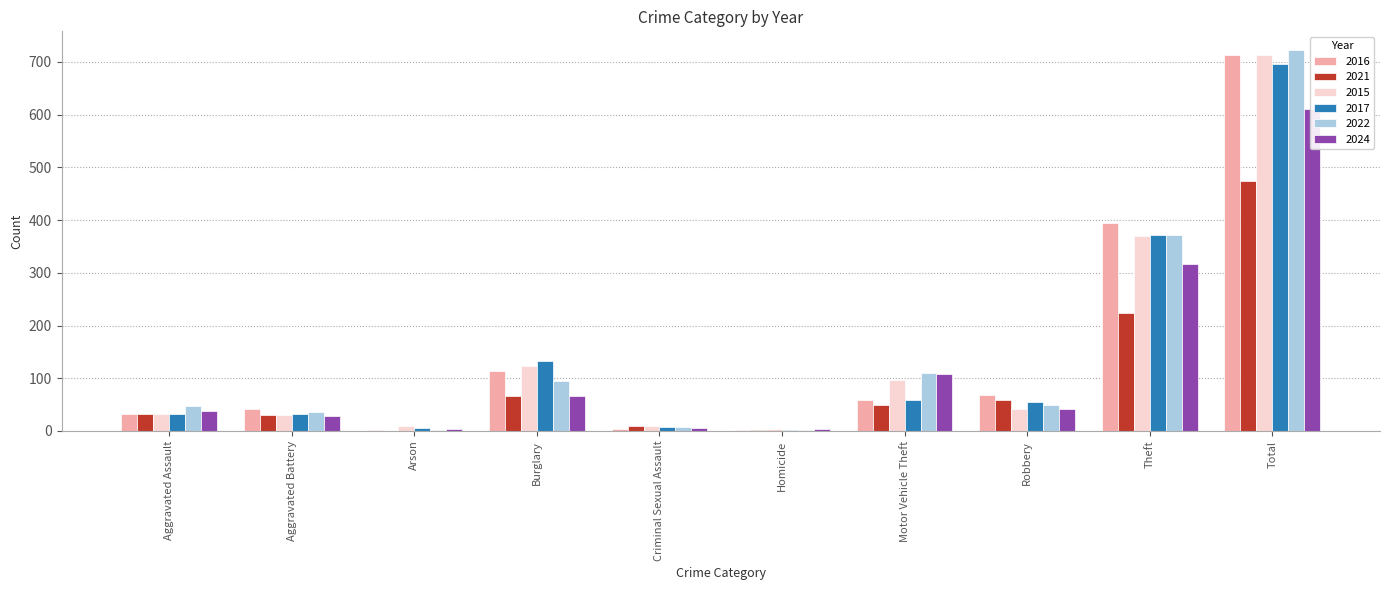

What position from the right is Motor Vehicle Theft?

4